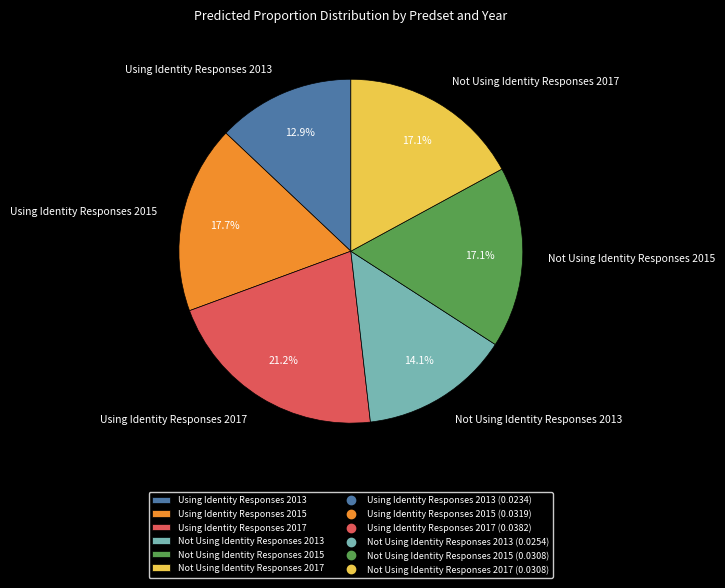

True or false: Using Identity Responses 2015 accounts for 18% of the total.

True